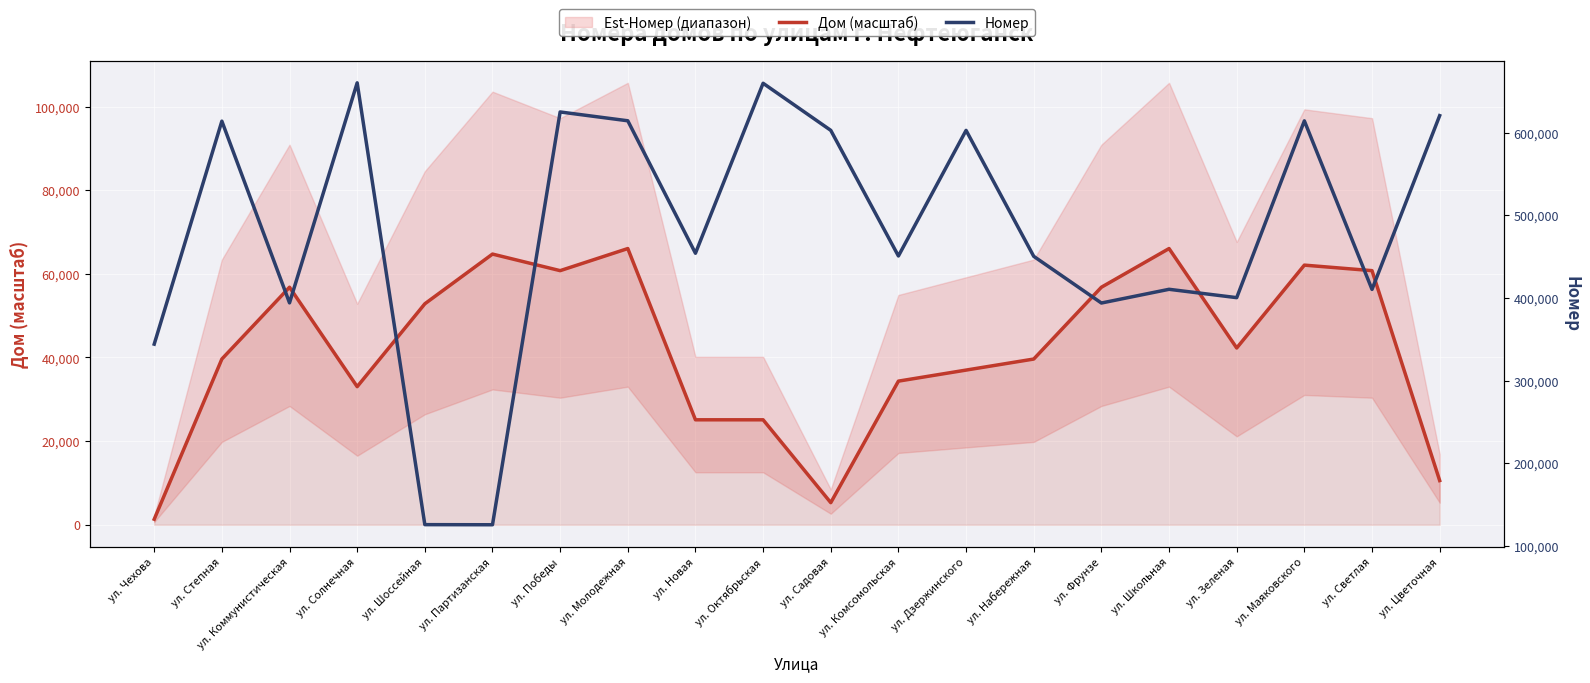

What position from the right is ул. Набережная?

7